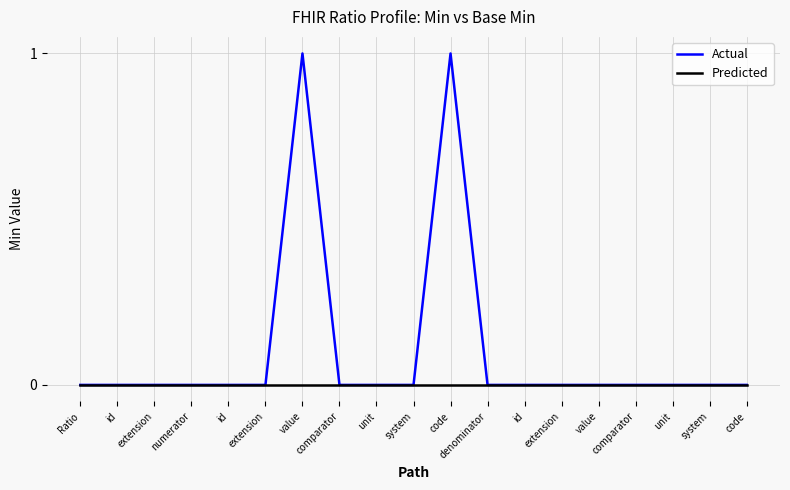

Does the chart display data point markers on the line(s)?

No